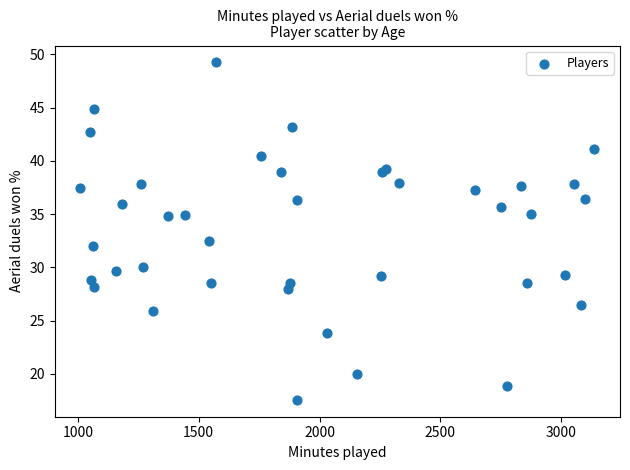

What Y value in the scatter plot is closest to 33?

32.5